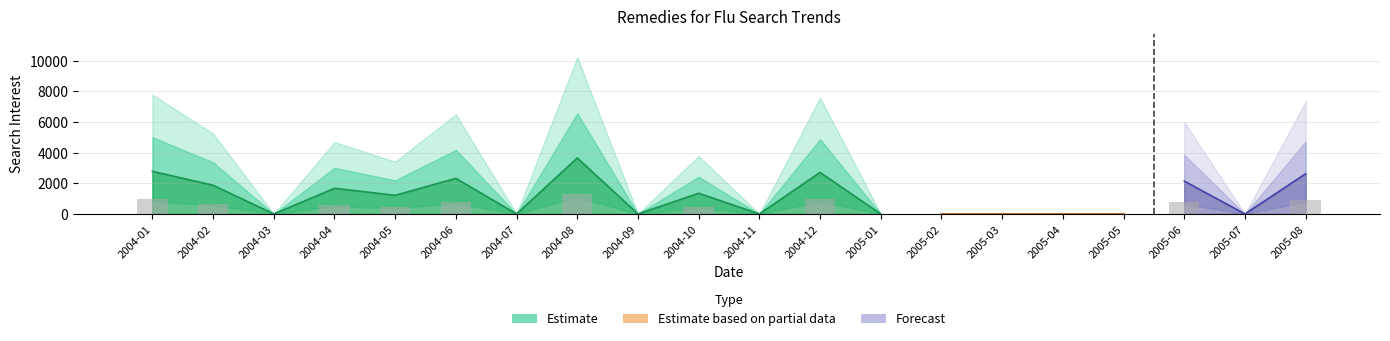

What position from the right is 2004-08?

13